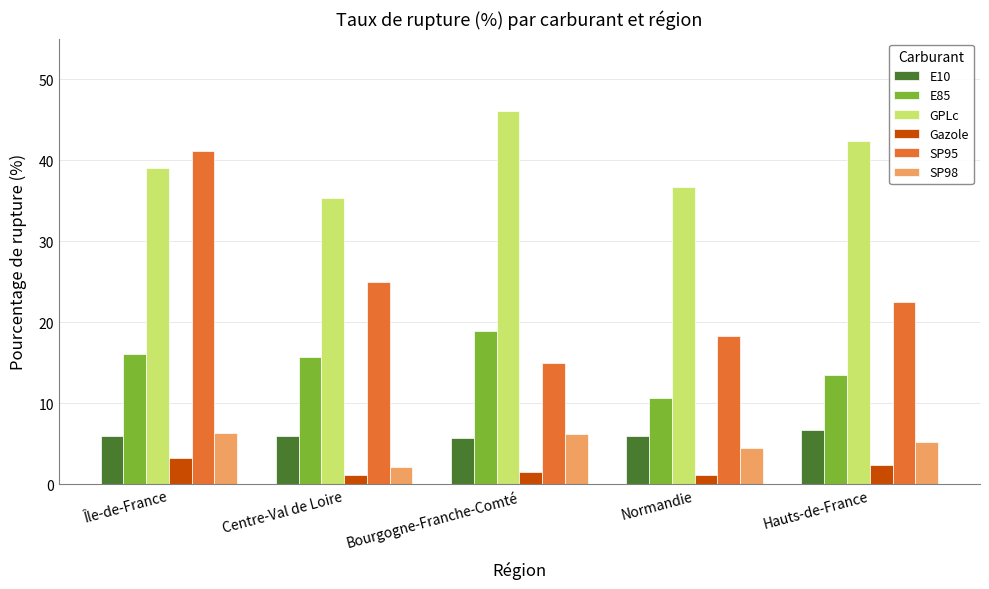

Which series has the widest spread of values?

SP95